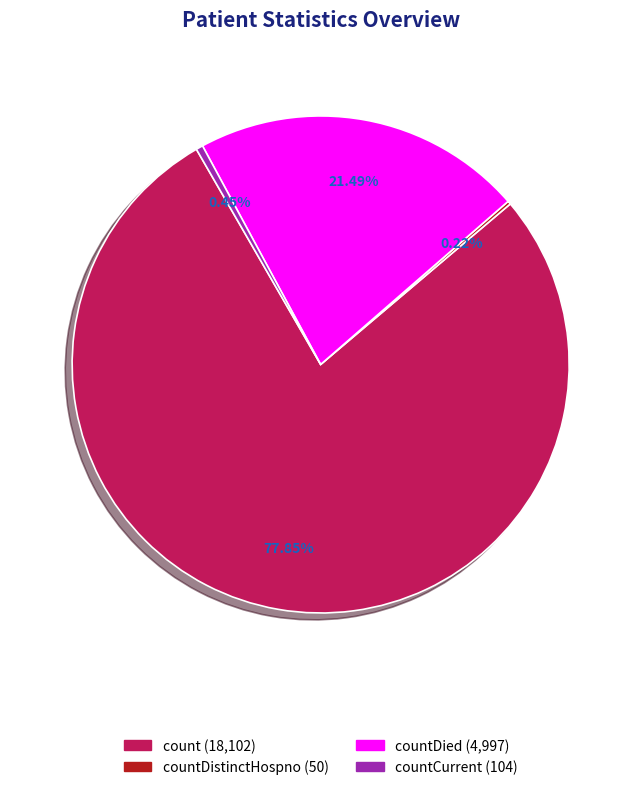

To the nearest percent, what is the average slice percentage?

25%